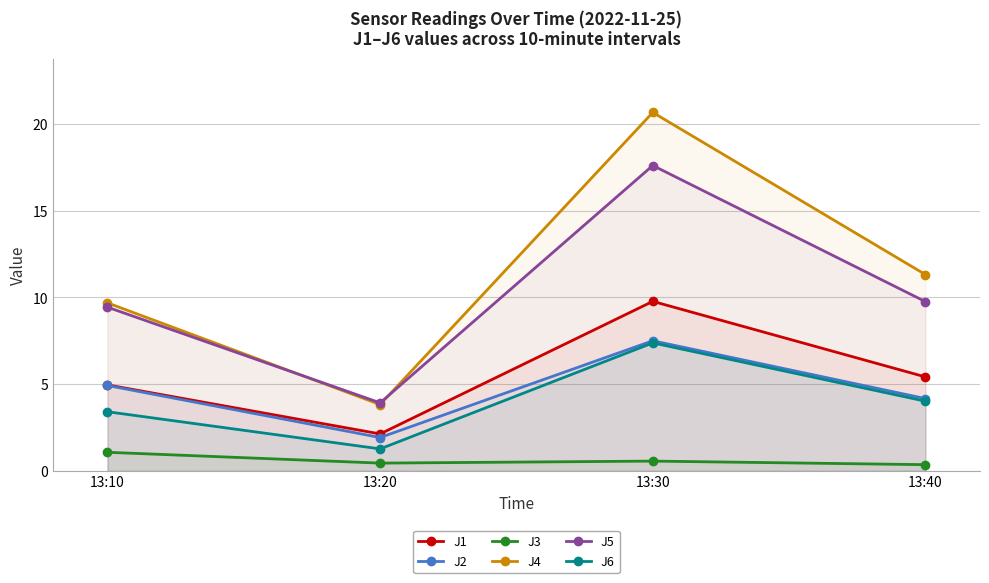

How many values in the J6 series are below 4?

2